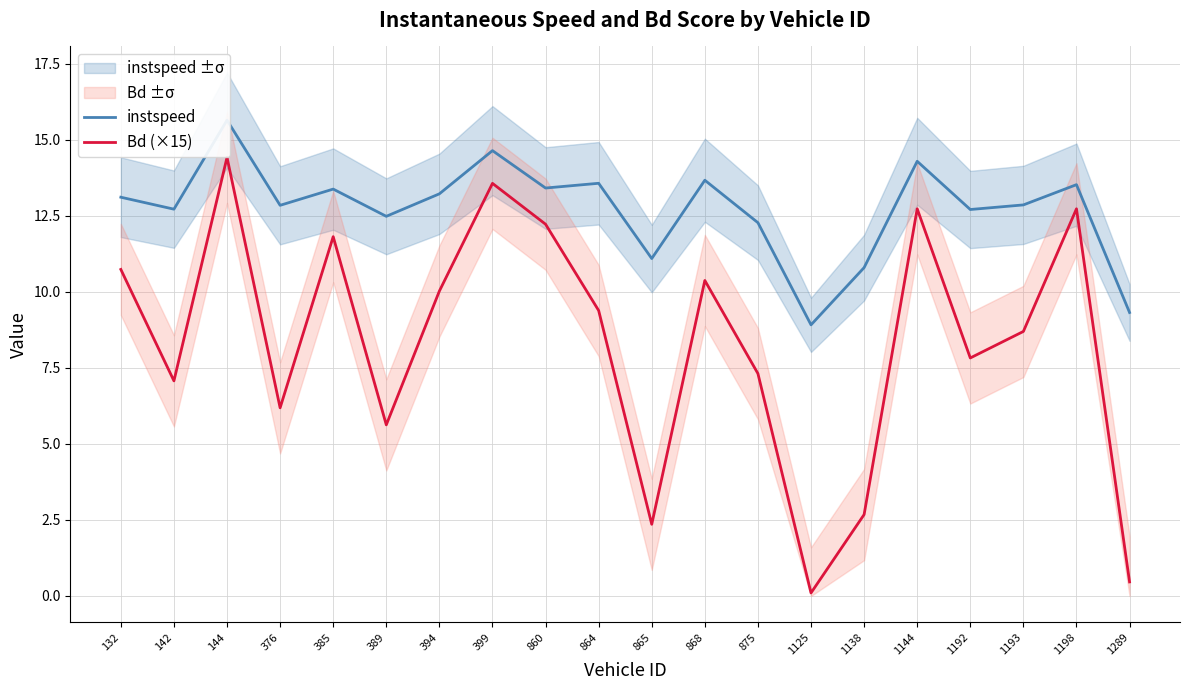

Does the chart have visible grid lines?

Yes